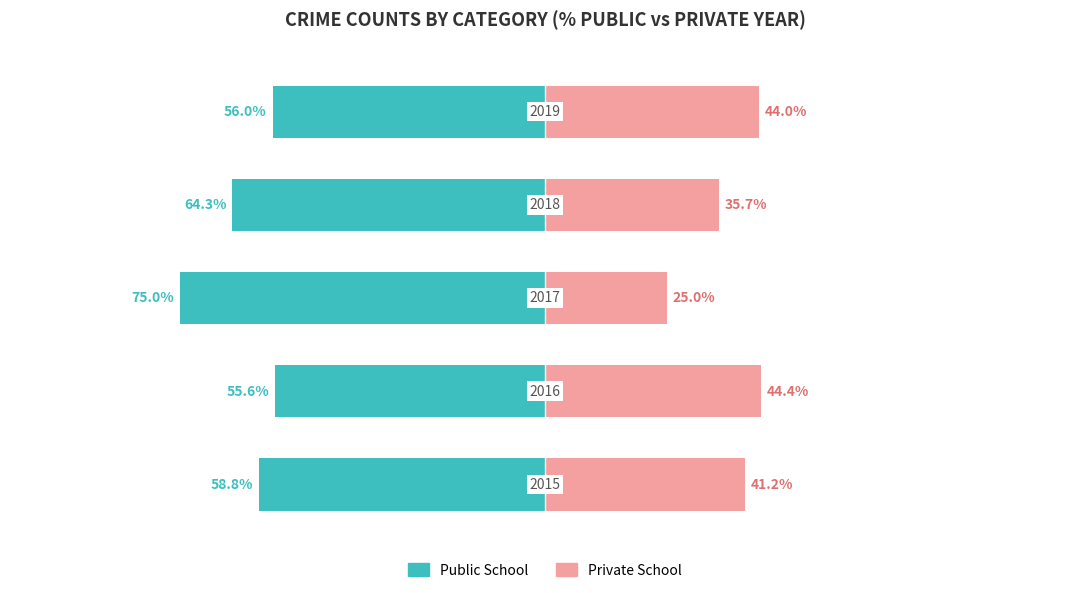

What are all the series names shown in the legend?

Public School, Private School